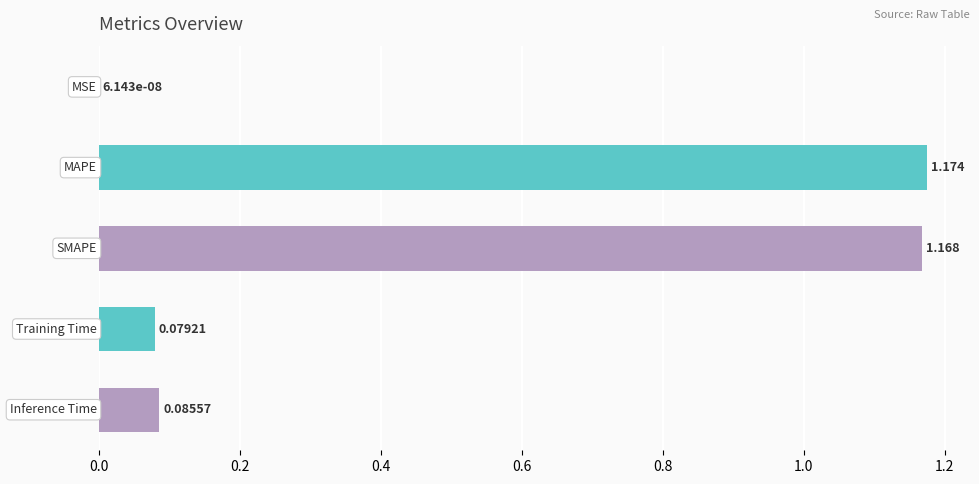

How many data points does each series have?

5